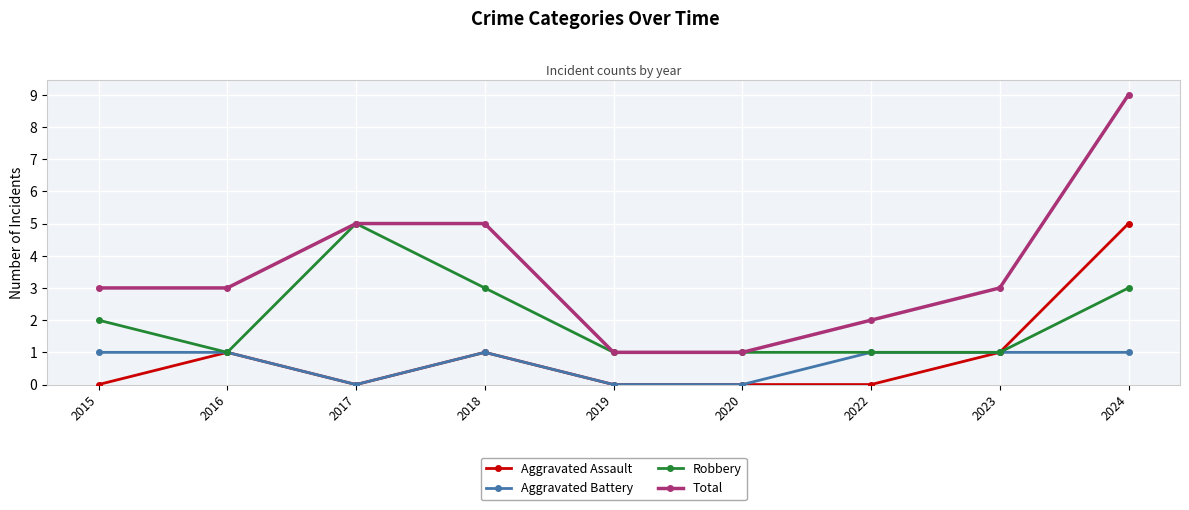

What value does the Robbery series have at 2023?

1